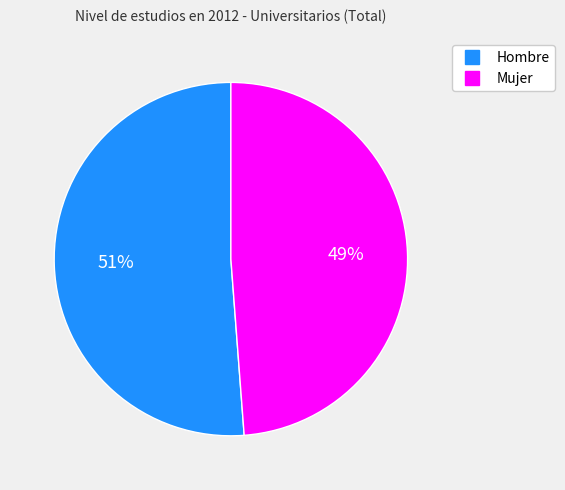

What percentage is the Mujer slice, to the nearest percent?

49%